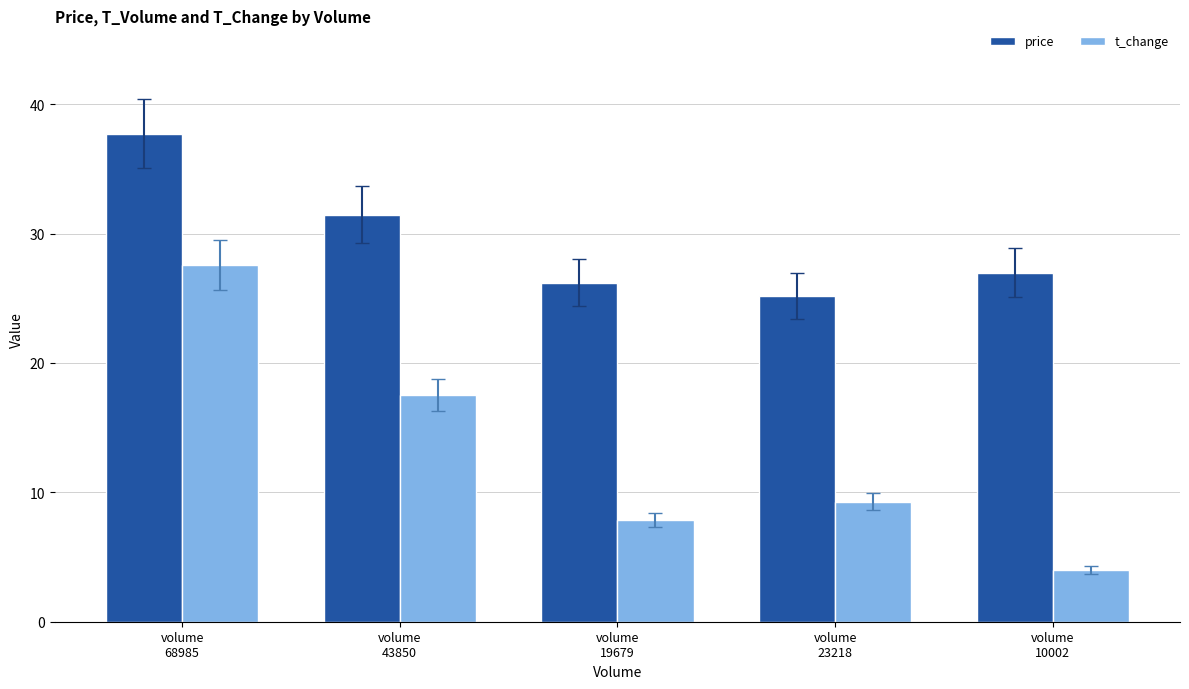

At which category is the sum across all series the highest?

volume
68985